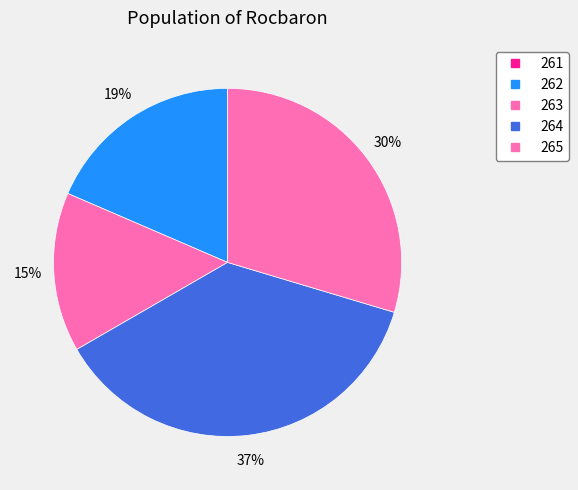

To the nearest percent, what is the difference between the 264 and 263 slice percentages?

22%